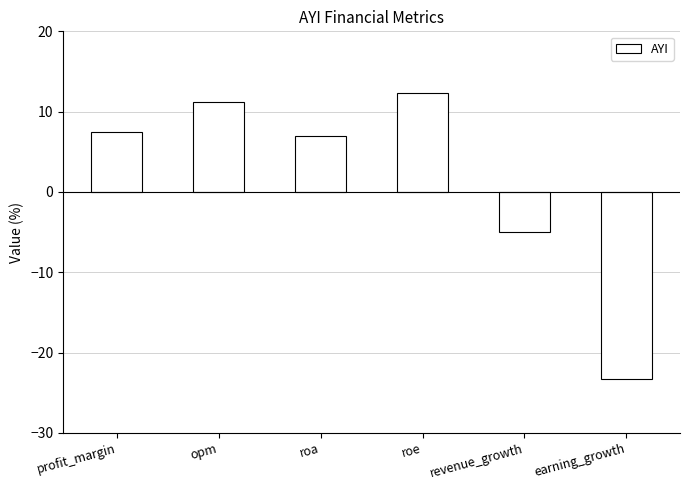

Between revenue_growth and opm, which is larger?

opm